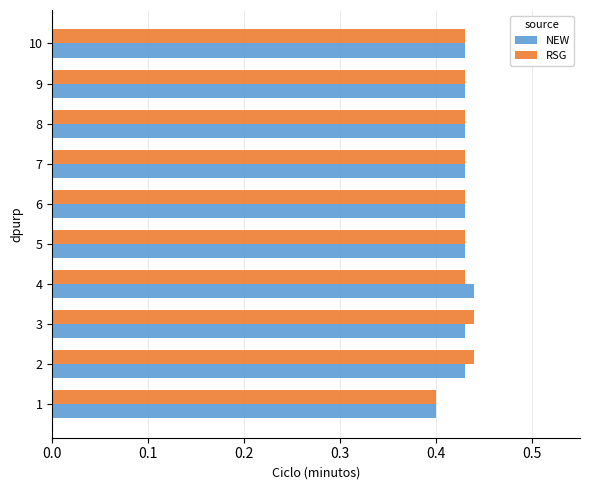

At how many categories does at least one series exceed 0?

10